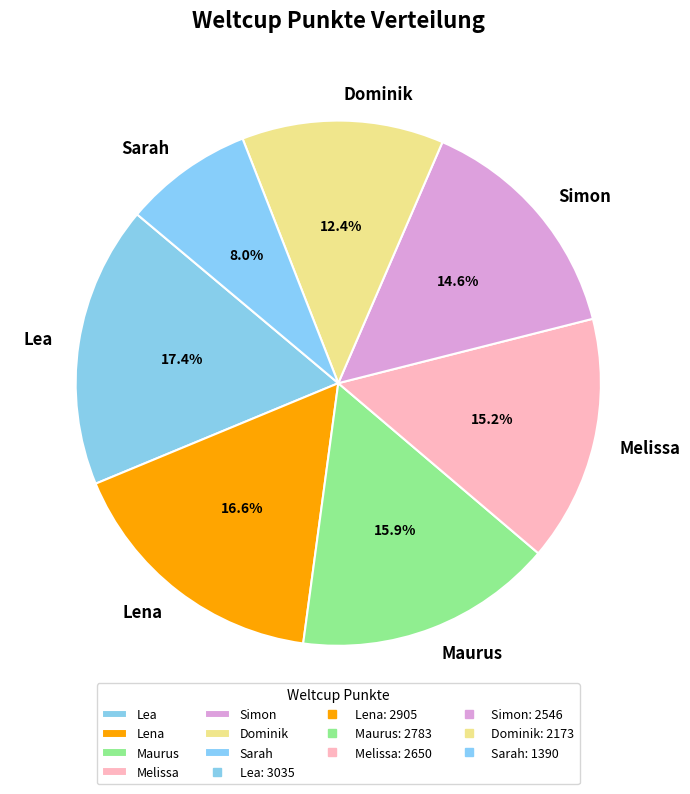

To the nearest percent, what is the difference between the Lea and Sarah slice percentages?

9%